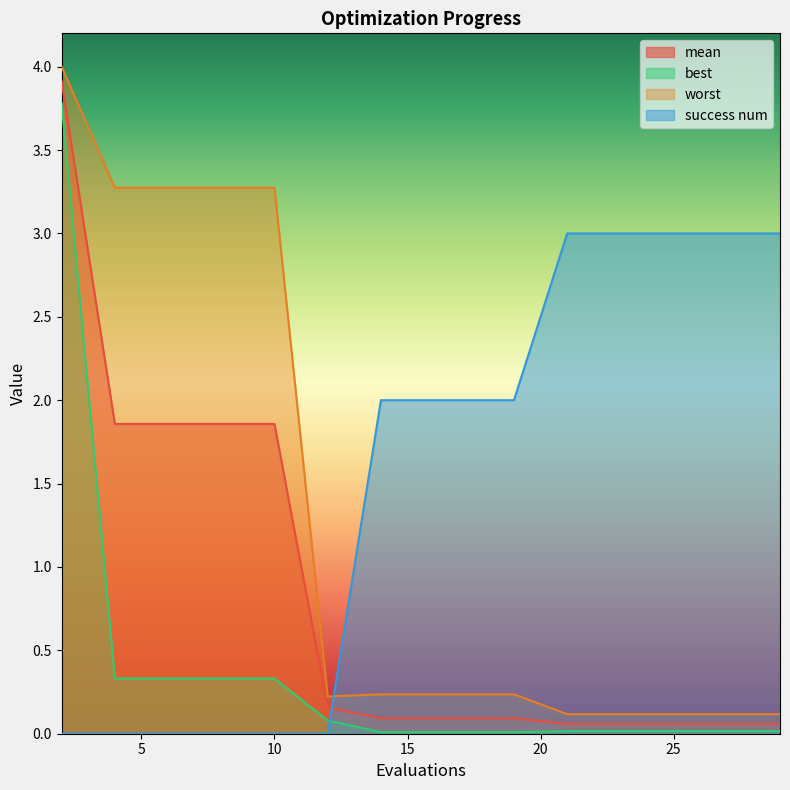

True or false: worst and best cross at least once.

False